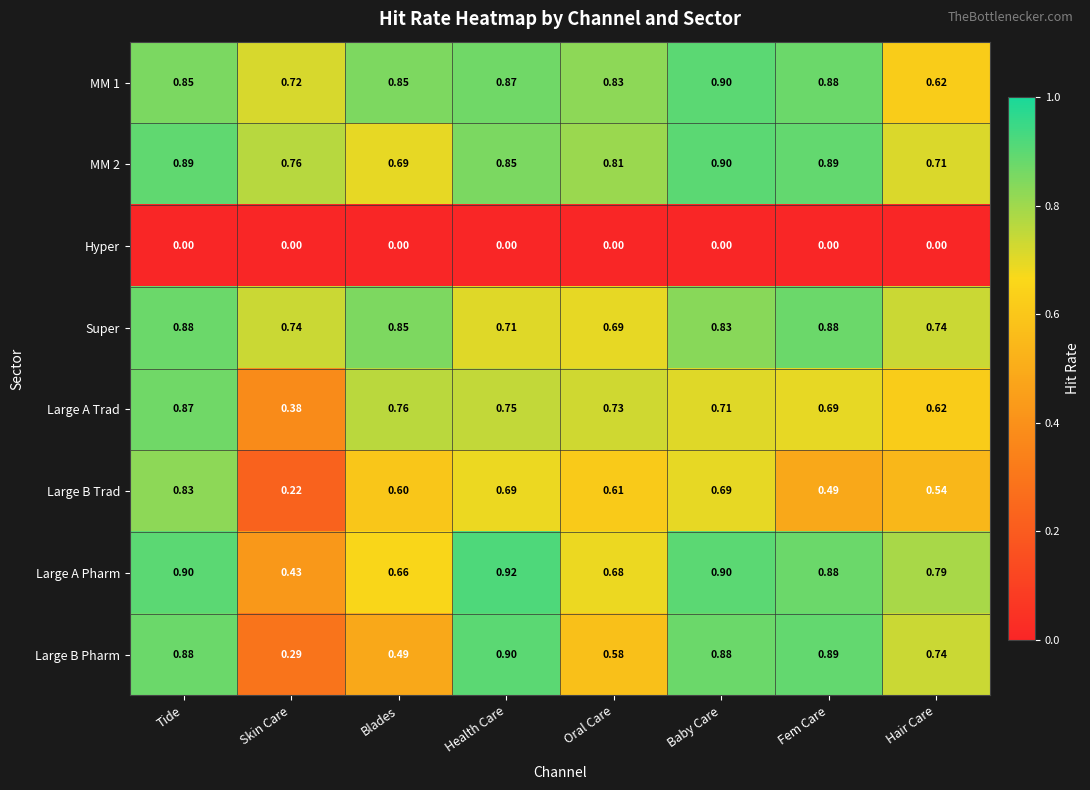

At which label does Large B Pharm reach its minimum?

Skin Care